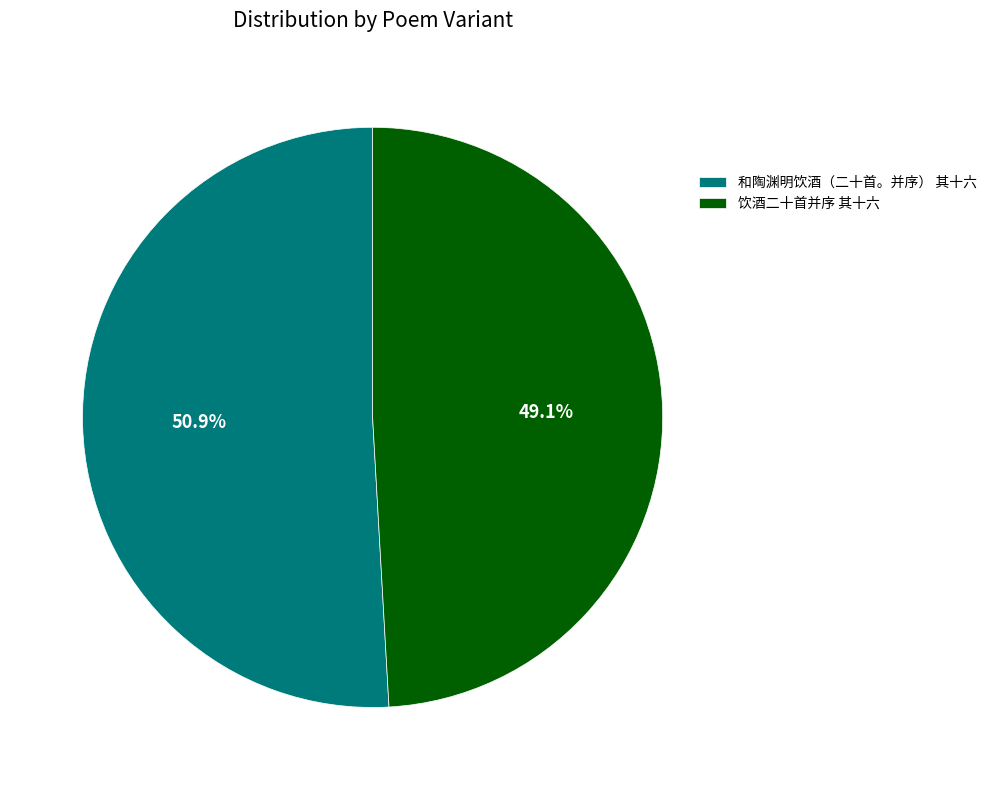

What is the largest slice in the pie chart?

和陶渊明饮酒（二十首。并序） 其十六